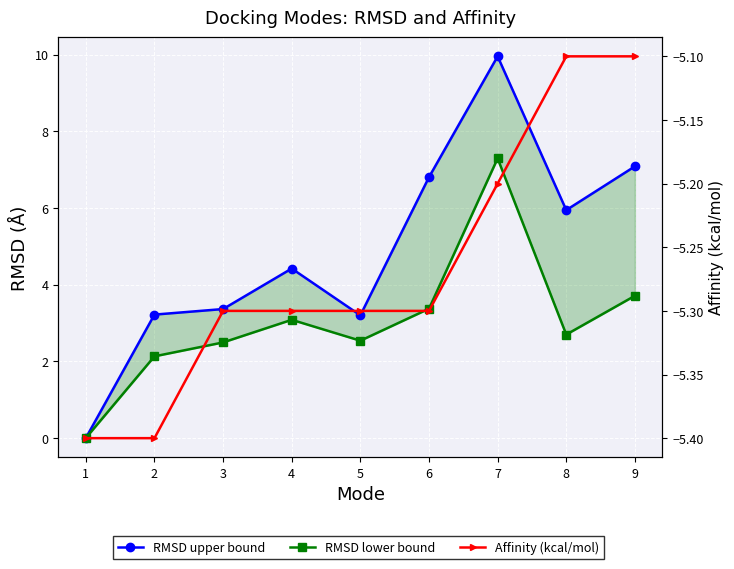

How many data points in RMSD lower bound are above 2?

8